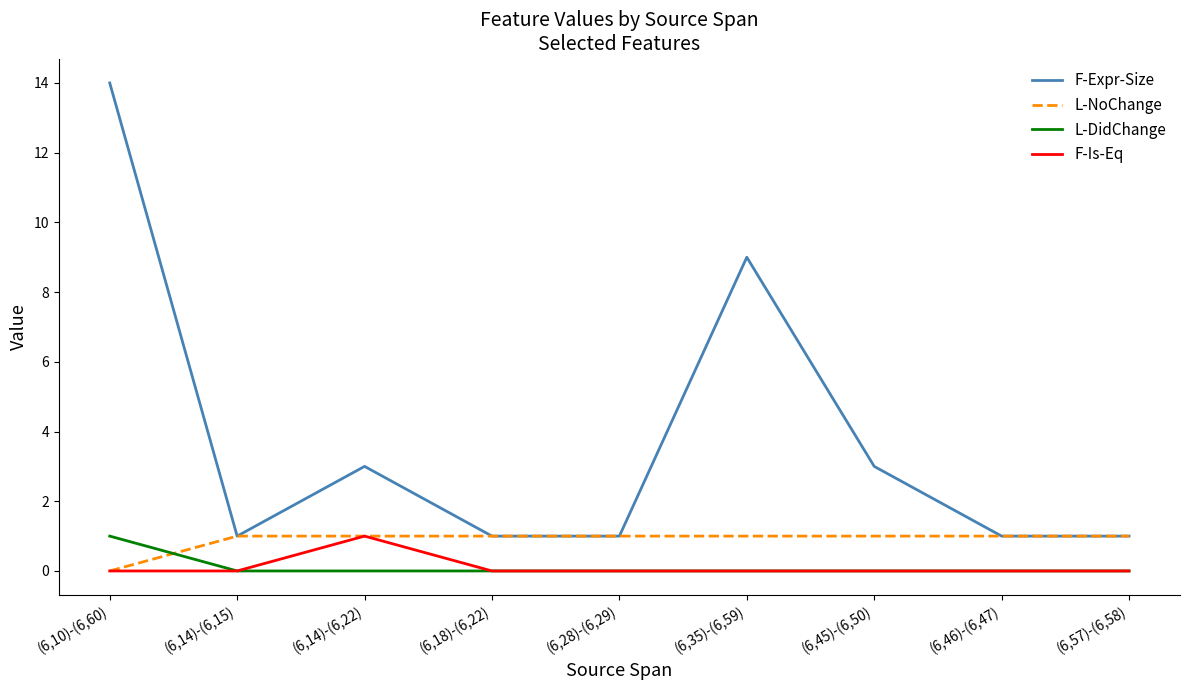

True or false: L-DidChange and F-Expr-Size cross at least once.

False